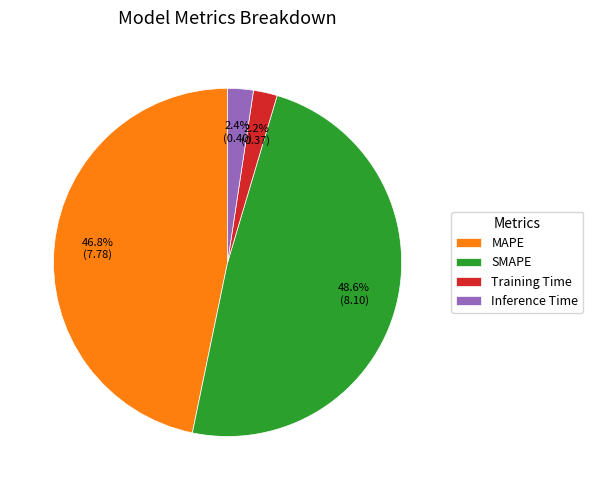

What is the total percentage of Inference Time and SMAPE?

51.0%